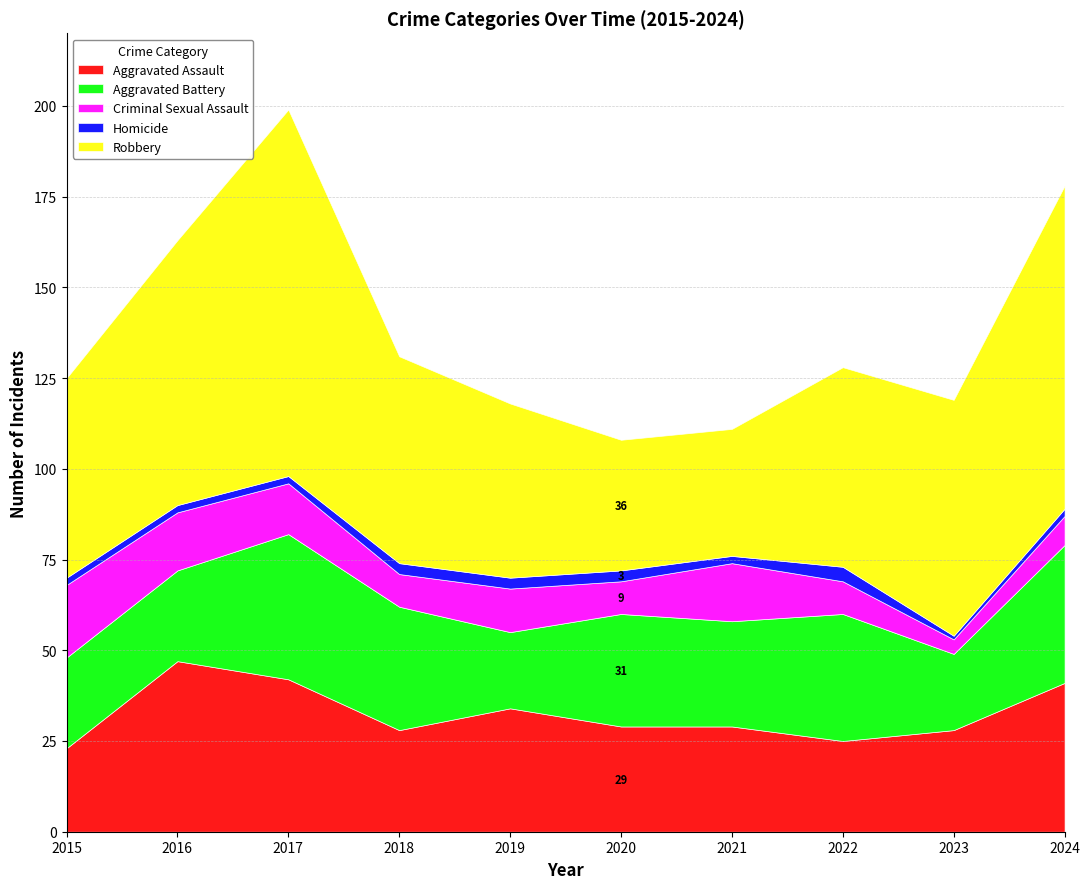

Reading left to right, transcribe all the data shown in this chart.

Aggravated Assault: 23	47	42	28	34	29	29	25	28	41
Aggravated Battery: 25	25	40	34	21	31	29	35	21	38
Criminal Sexual Assault: 20	16	14	9	12	9	16	9	4	8
Homicide: 2	2	2	3	3	3	2	4	1	2
Robbery: 55	73	101	57	48	36	35	55	65	89